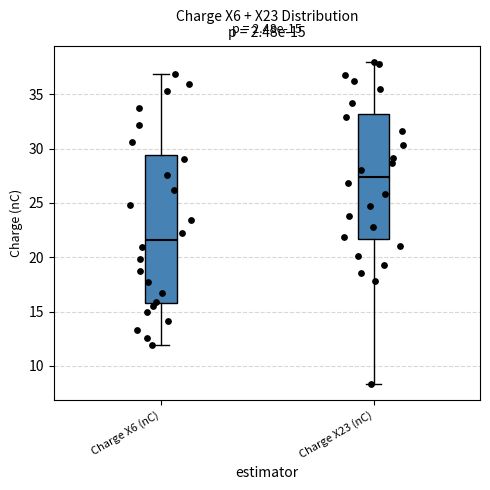

Which box's median line is the highest?

Charge X23 (nC)